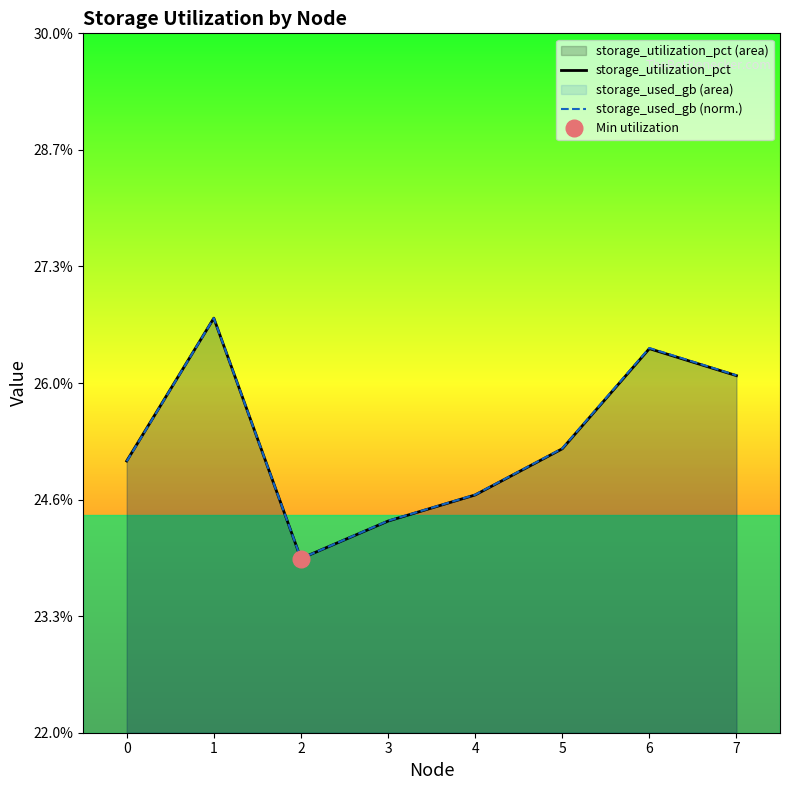

True or false: storage_utilization_pct has a value of 26.7 at 1.

True